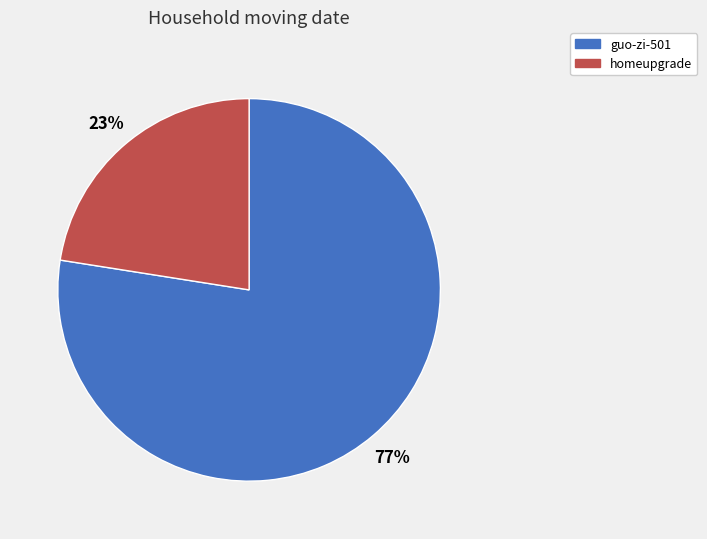

How many slices are in this pie chart?

2